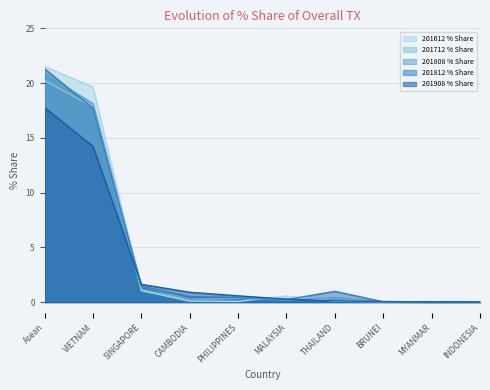

Is the value of 201808 % Share at THAILAND greater than the value of 201812 % Share at VIETNAM?

No